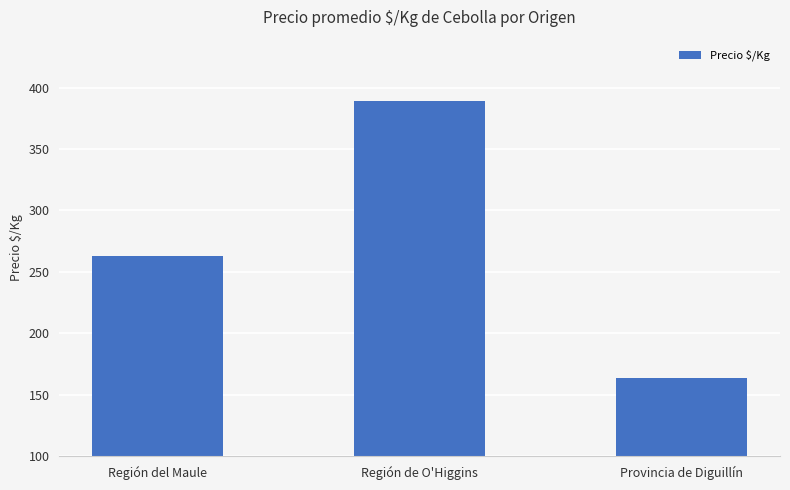

True or false: the data shows 263 at Región del Maule.

True